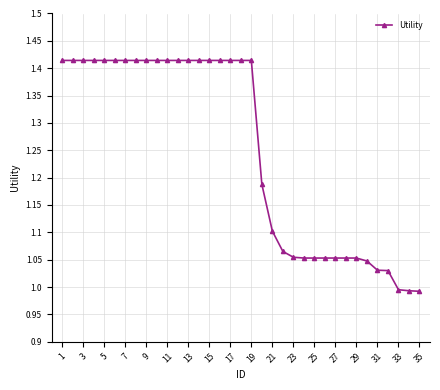

What is the difference between the maximum and minimum values?

0.4